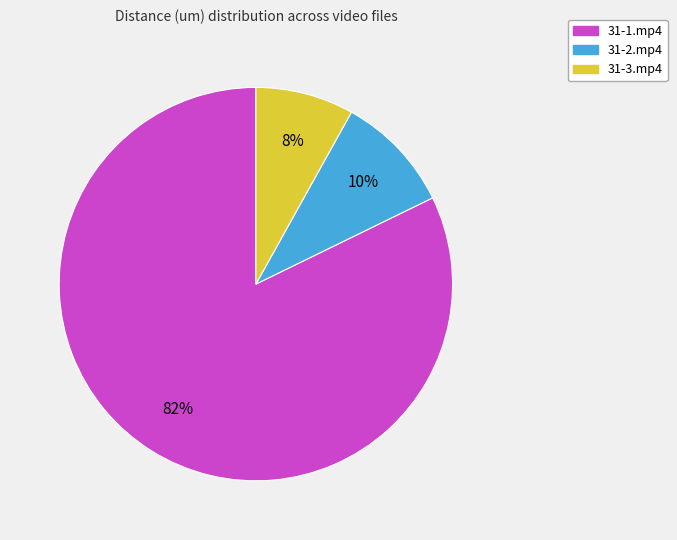

To the nearest percent, what is the average slice percentage?

33%